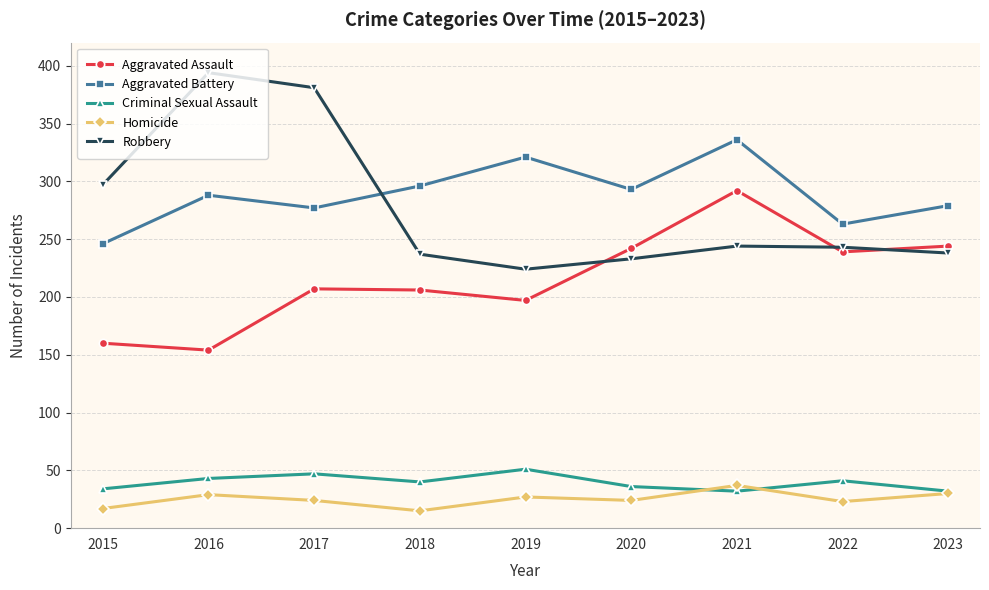

True or false: Aggravated Battery and Homicide cross at least once.

False